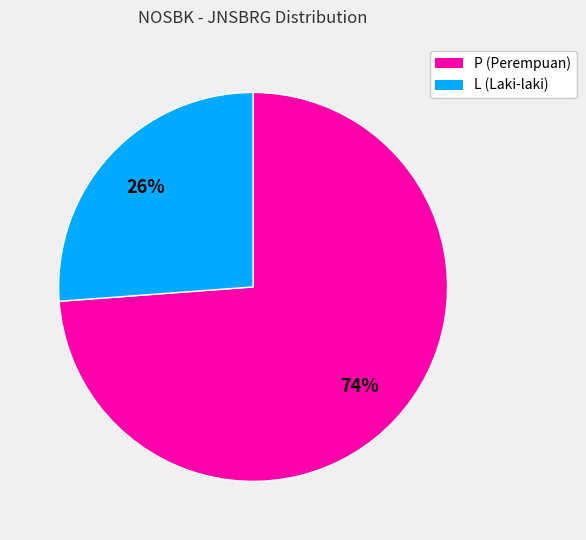

What is the ratio of the value at P to the value at L?

2.8